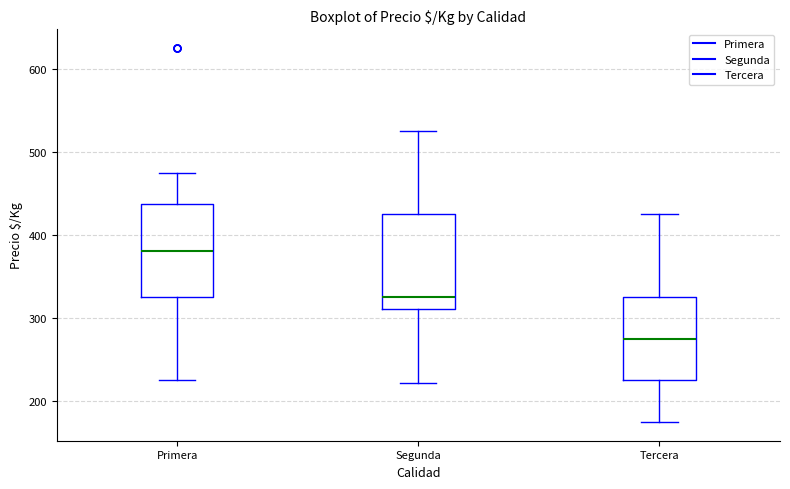

Reading left to right, read every box against the y-axis: the position of its median line, the range the box covers, and the ends of its whiskers. The values are not printed on the chart, so give them approximately, as read against the axis.

Primera: median 380, box 330 to 440, whiskers 230 to 480
Segunda: median 330, box 310 to 430, whiskers 220 to 530
Tercera: median 280, box 230 to 330, whiskers 180 to 430